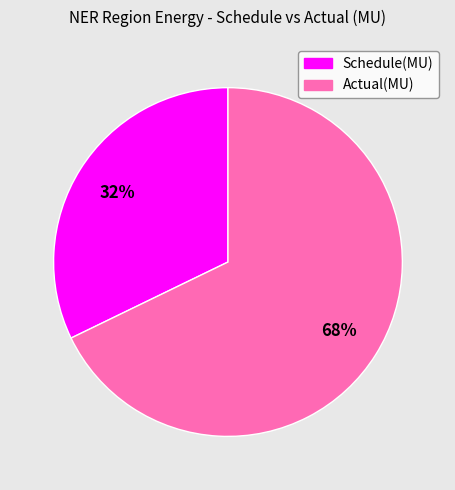

Which has a higher value, Schedule(MU) or Actual(MU)?

Actual(MU)